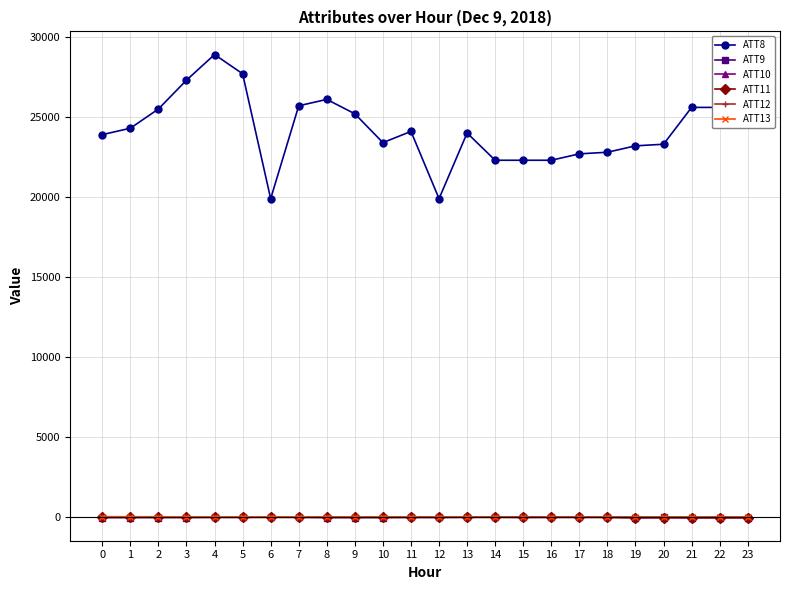

How many data points in ATT8 are less than 24100?

12